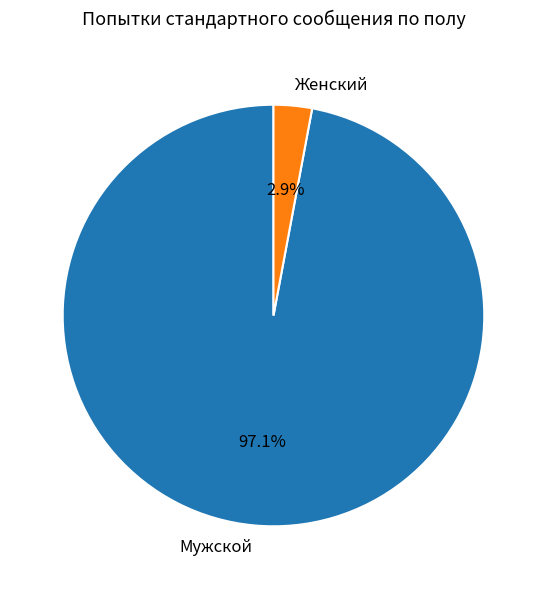

Is there any slice that represents more than half of the pie?

Yes